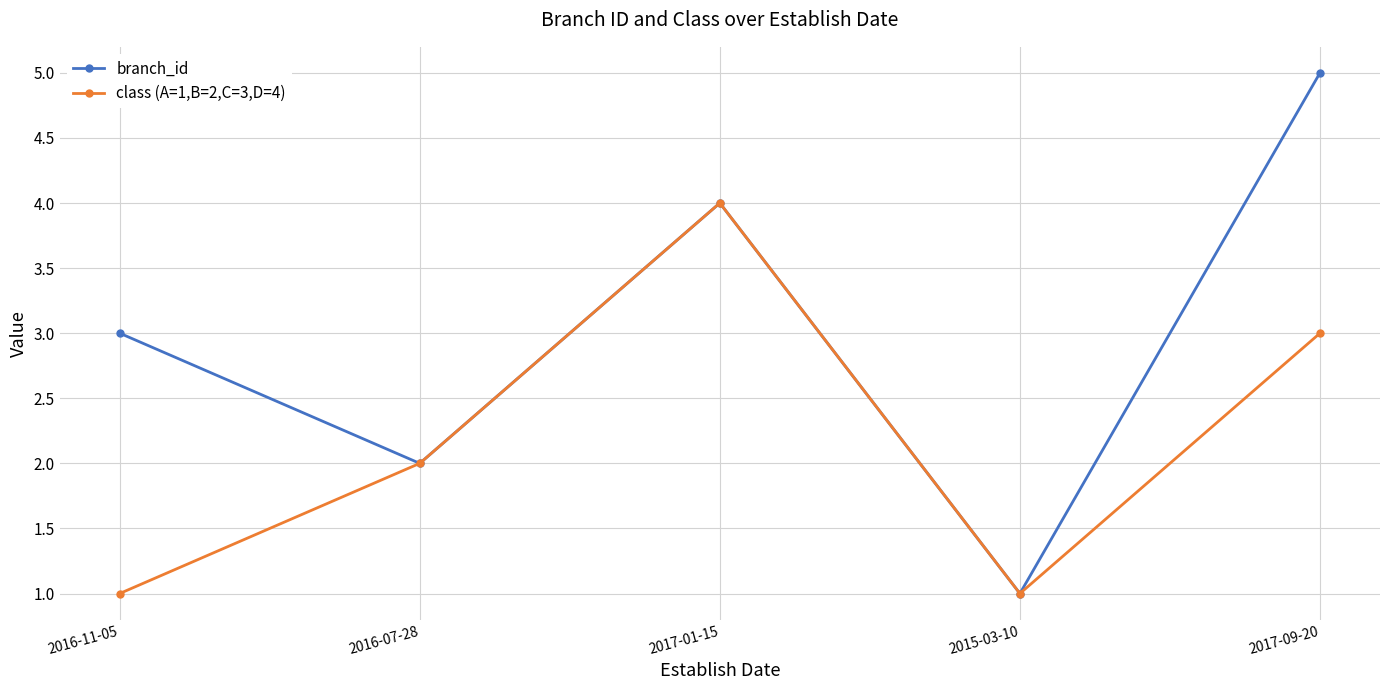

How many data points in branch_id are less than 3?

2